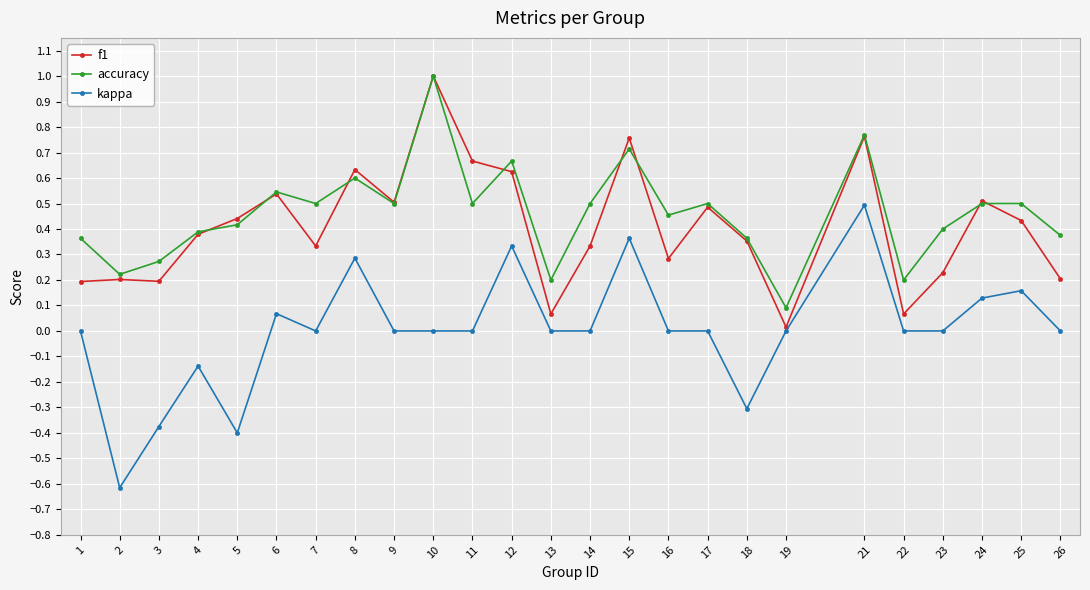

At which category does accuracy reach its first local valley?

2